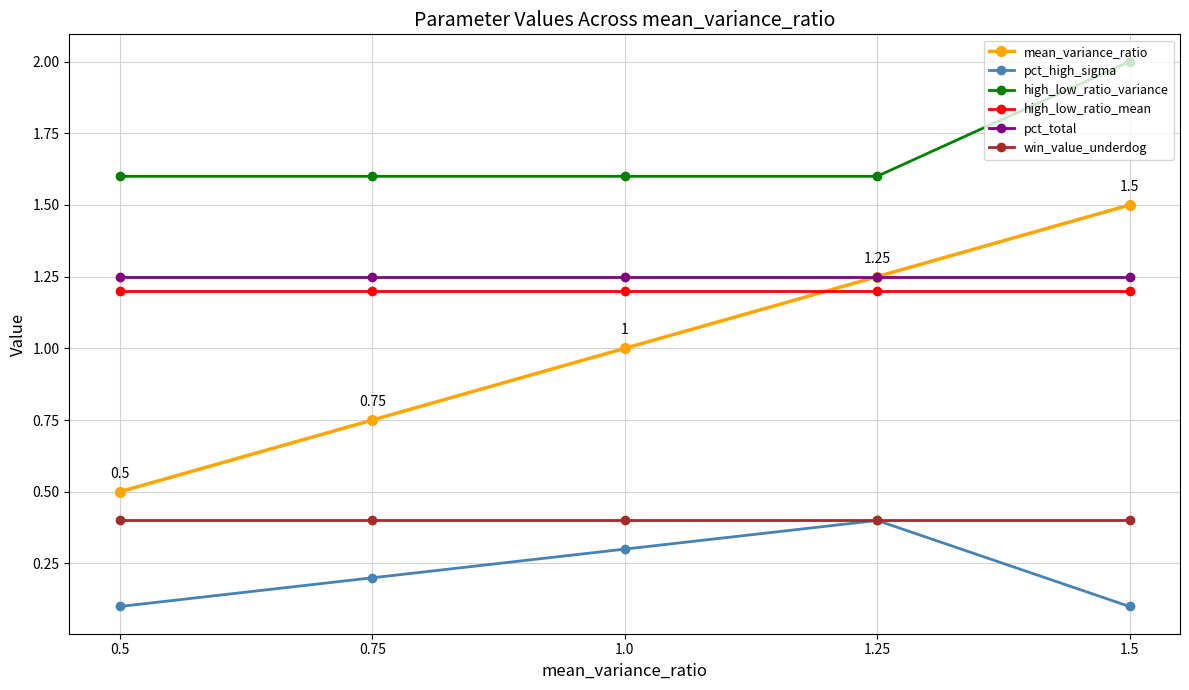

What are all the series names shown in the legend?

mean_variance_ratio, pct_high_sigma, high_low_ratio_variance, high_low_ratio_mean, pct_total, win_value_underdog